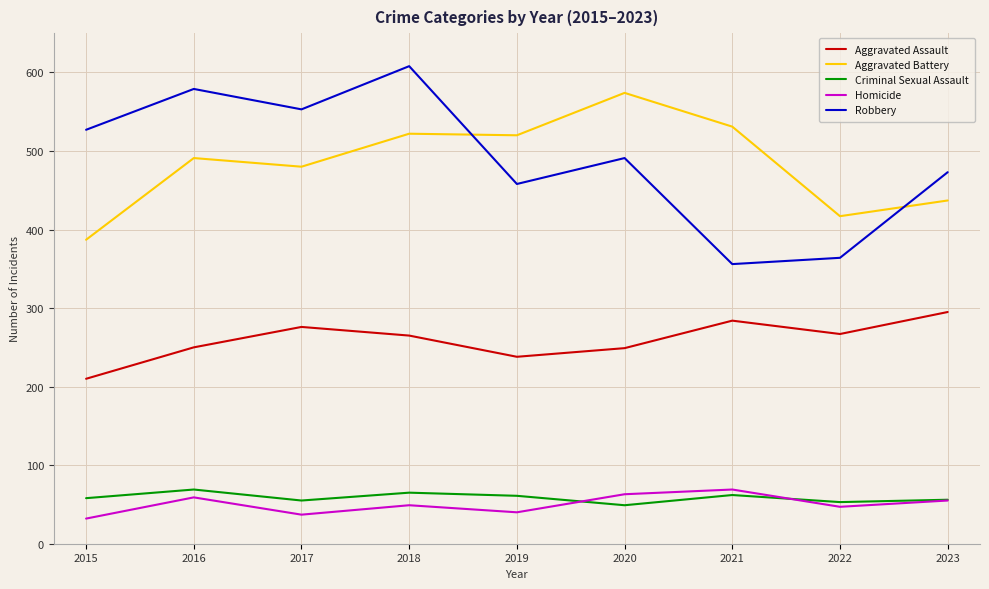

What is the difference between the Homicide values at 2023 and 2019?

15